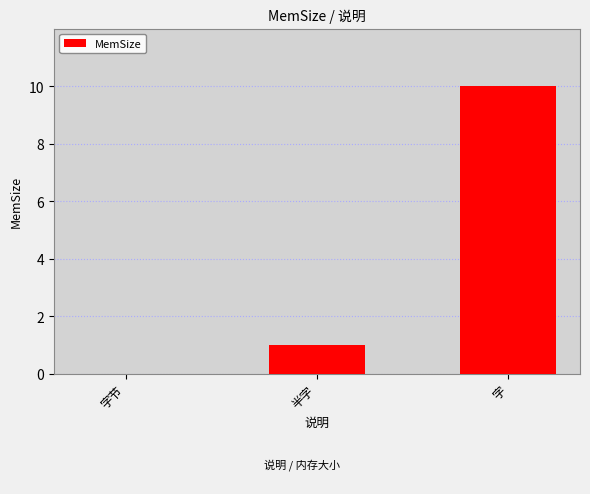

How many positive values are there?

2